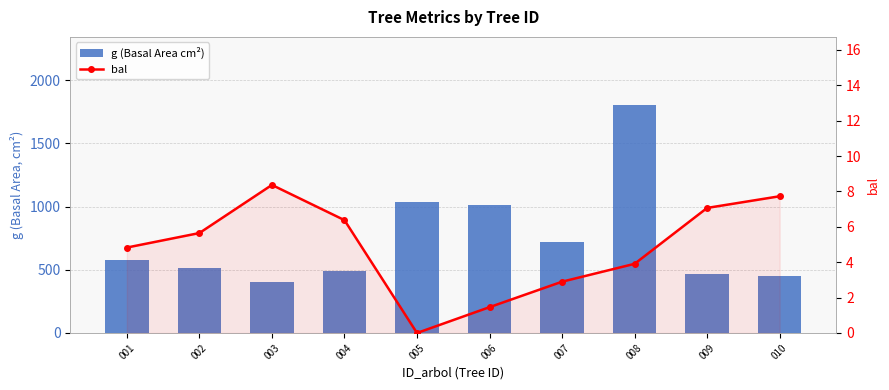

At which category is the sum across all series the highest?

008